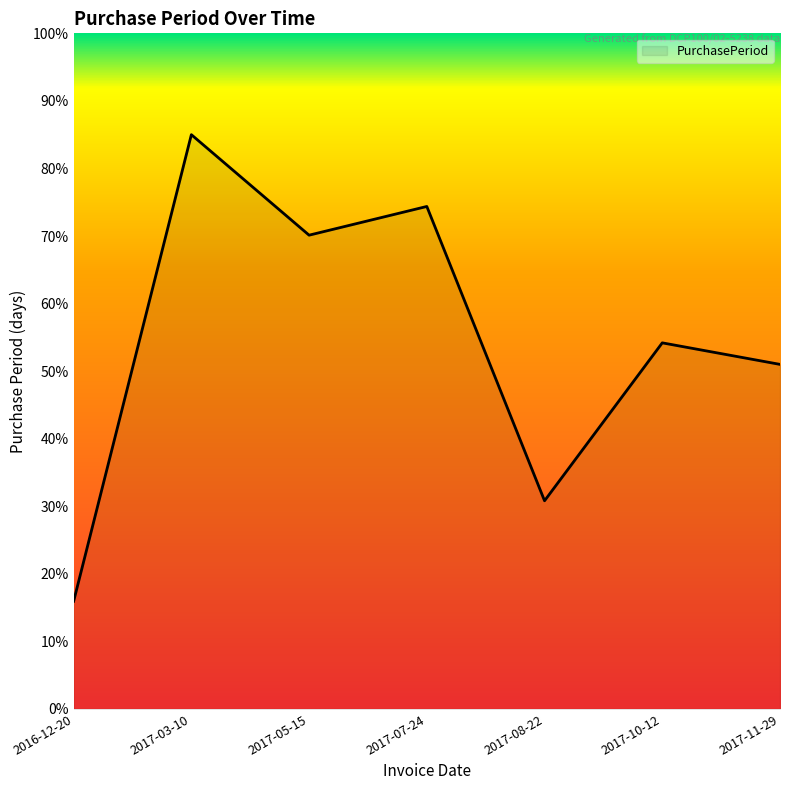

What is the smallest value displayed?

15.9